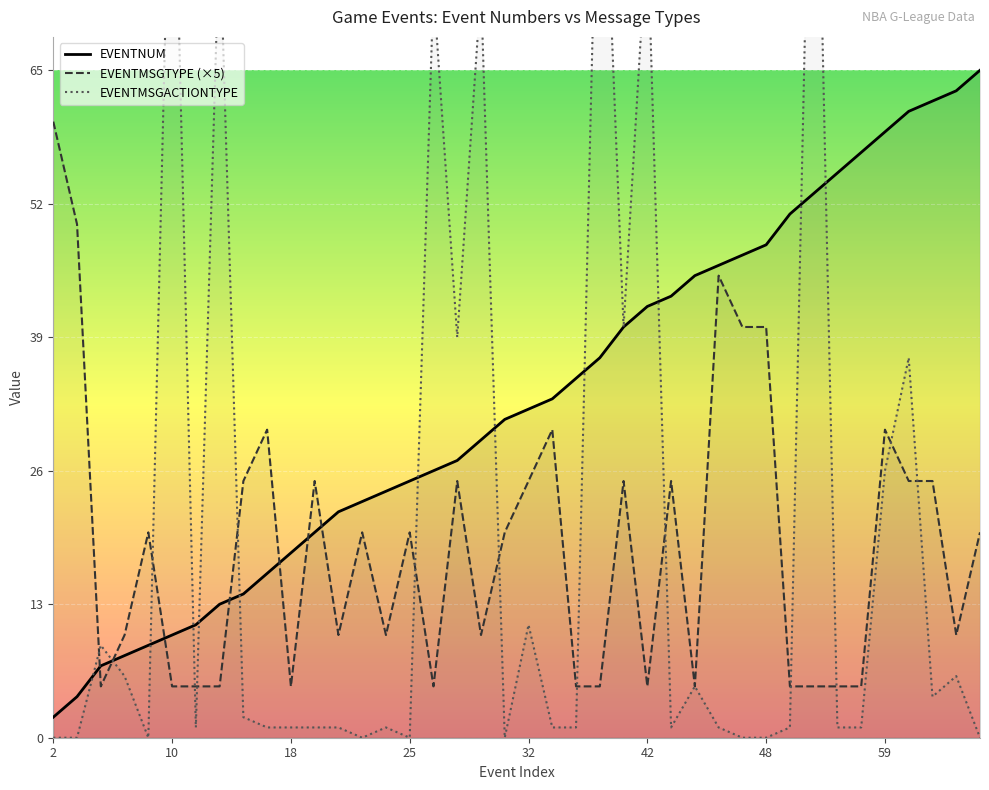

What is the difference between the second highest and minimum values in the EVENTNUM series?

61